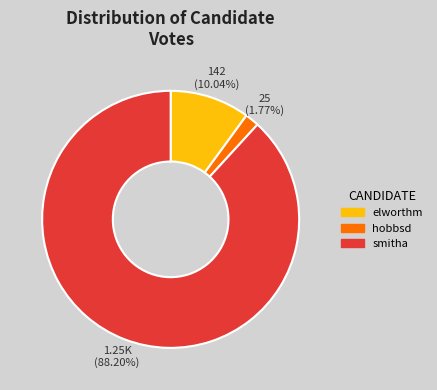

What is the ratio of the value at smitha to the value at elworthm?

8.8